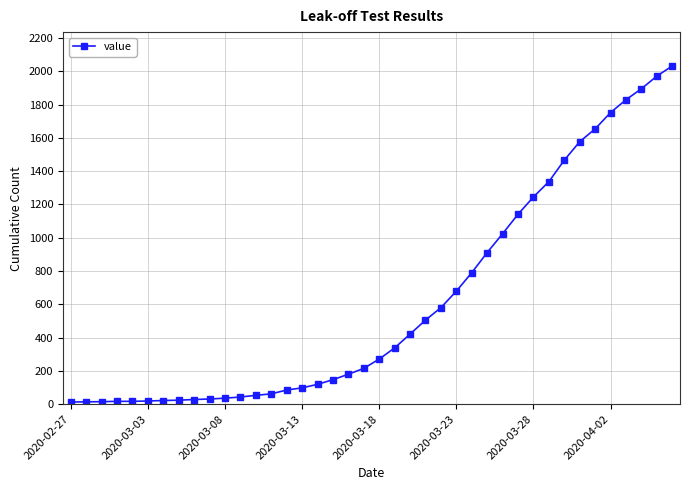

What is the greatest value displayed?

2032